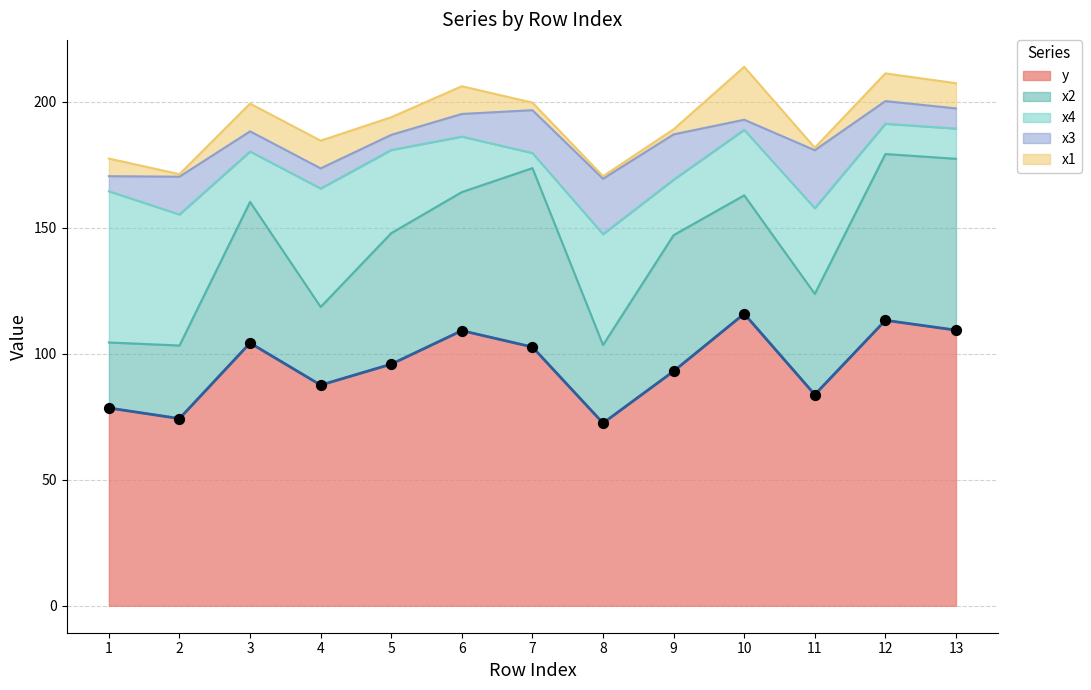

Which series has the largest total across all categories?

y